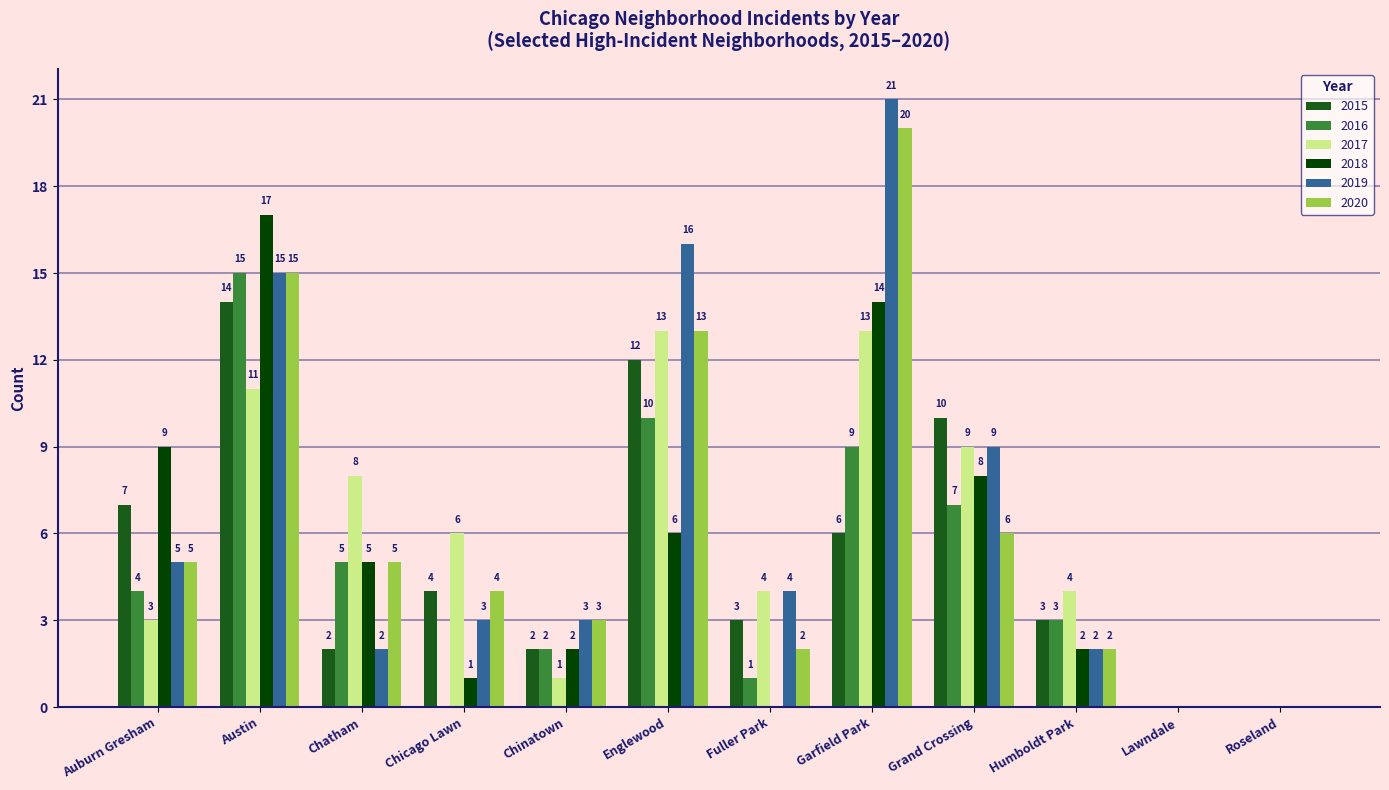

At which label is 2020 closest to 10?

Englewood